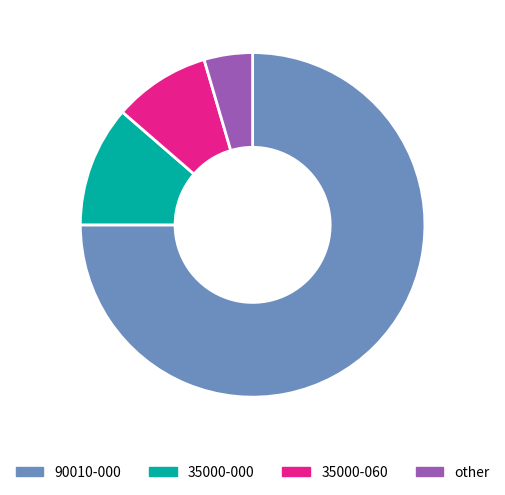

True or false: 35000-000 accounts for 11% of the total.

True